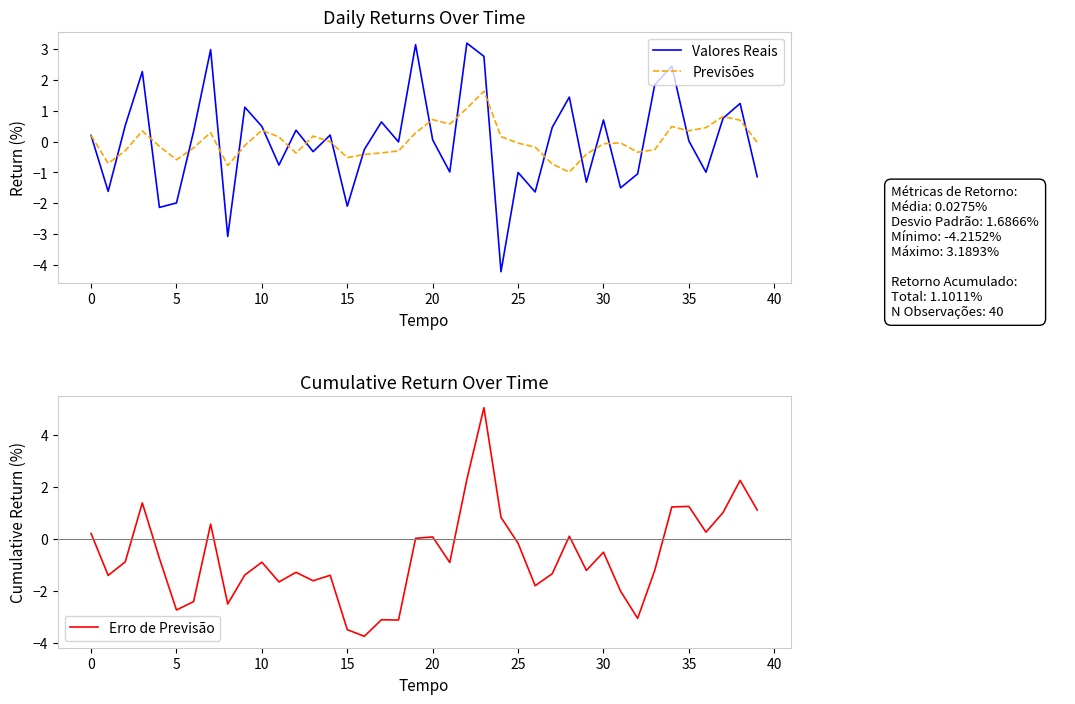

Reading left to right, transcribe all the data shown in this chart.

Valores Reais: 0.2	-1.6	0.5	2.3	-2.1	-2.0	0.3	3.0	-3.1	1.1	0.5	-0.8	0.4	-0.3	0.2	-2.1	-0.3	0.6	-0.0	3.1	0.1	-1.0	3.2	2.8	-4.2	-1.0	-1.6	0.5	1.4	-1.3	0.7	-1.5	-1.0	1.8	2.4	0.0	-1.0	0.8	1.2	-1.1
Previsões: 0.2	-0.7	-0.3	0.3	-0.2	-0.6	-0.2	0.3	-0.8	-0.1	0.4	0.2	-0.4	0.2	-0.0	-0.5	-0.4	-0.4	-0.3	0.3	0.7	0.6	1.1	1.6	0.2	-0.0	-0.2	-0.7	-1.0	-0.4	-0.1	-0.0	-0.3	-0.3	0.5	0.4	0.5	0.8	0.7	-0.0
Erro de Previsão: 0.2	-1.4	-0.9	1.4	-0.8	-2.7	-2.4	0.6	-2.5	-1.4	-0.9	-1.7	-1.3	-1.6	-1.4	-3.5	-3.8	-3.1	-3.1	0.0	0.1	-0.9	2.3	5.0	0.8	-0.2	-1.8	-1.3	0.1	-1.2	-0.5	-2.0	-3.1	-1.2	1.2	1.2	0.2	1.0	2.2	1.1